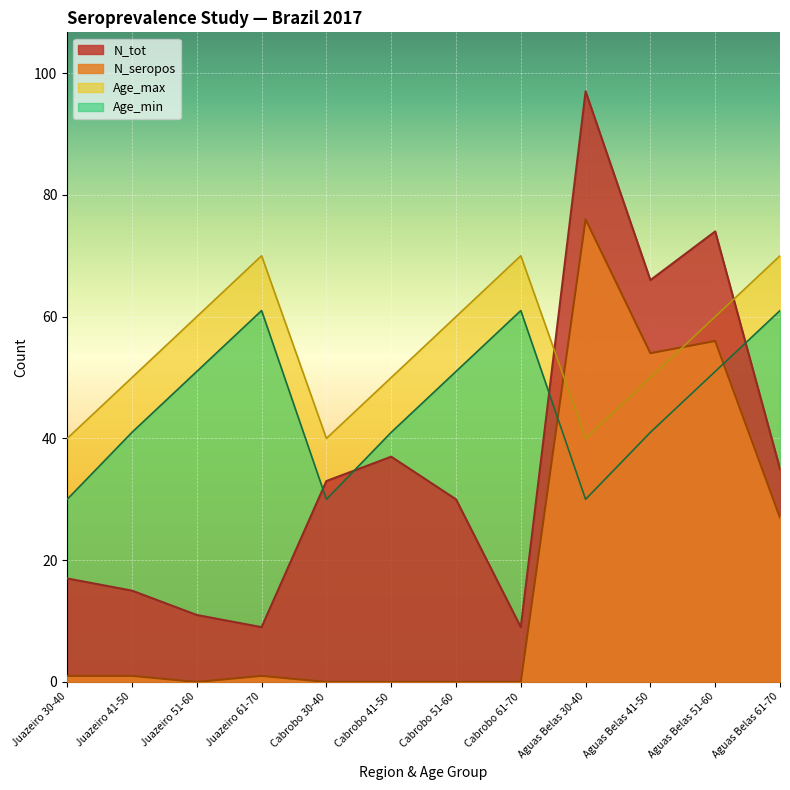

What is the difference between the N_seropos values at Cabrobo 41-50 and Juazeiro 30-40?

1